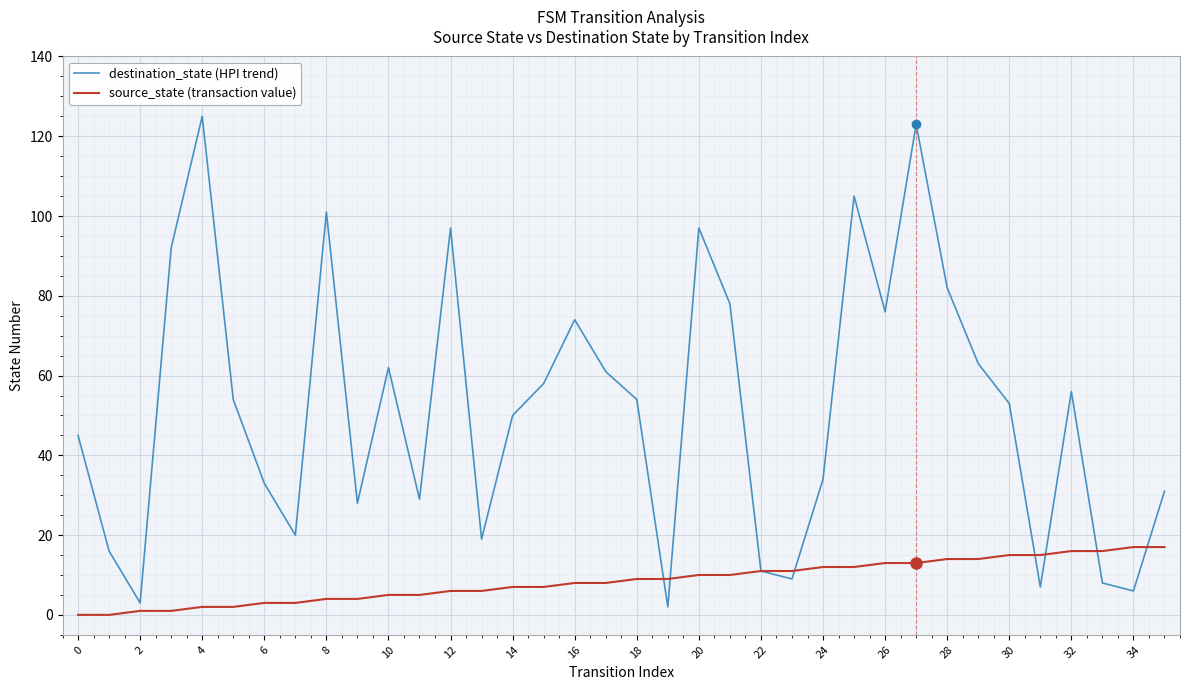

List the series in order of their peak value, highest first.

destination_state (HPI trend), source_state (transaction value)